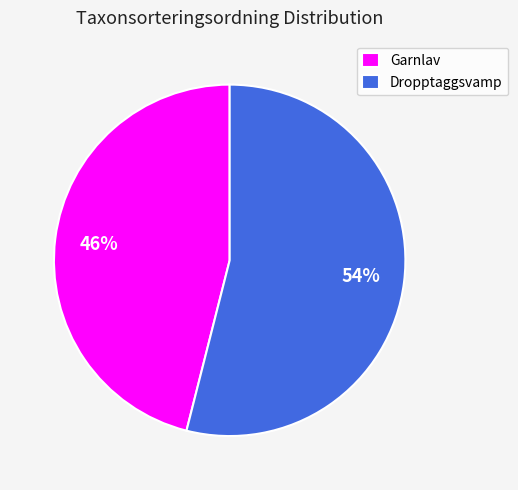

What is the largest slice in the pie chart?

Dropptaggsvamp